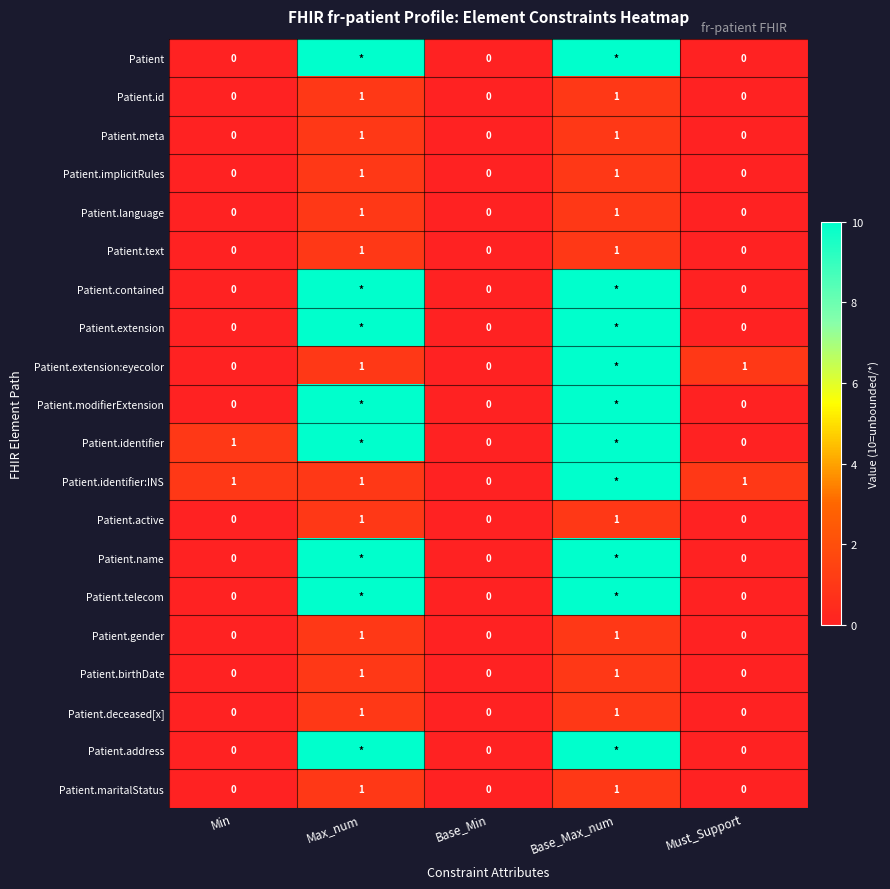

What is the sum of all Patient.id values?

2